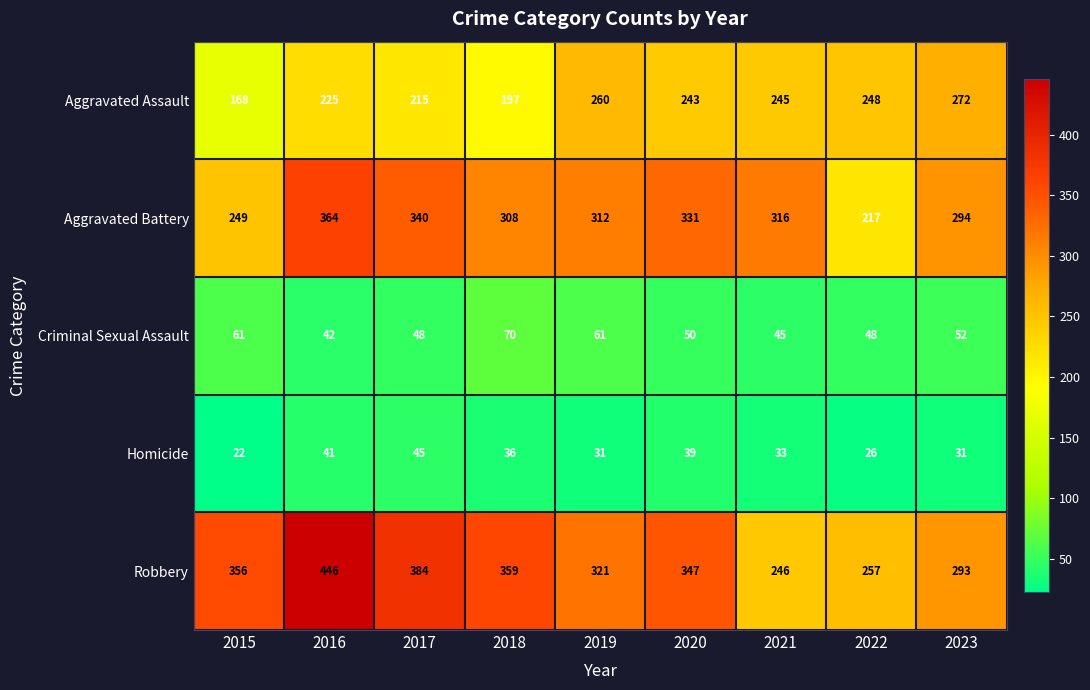

What is the lowest value of the Aggravated Assault series?

168